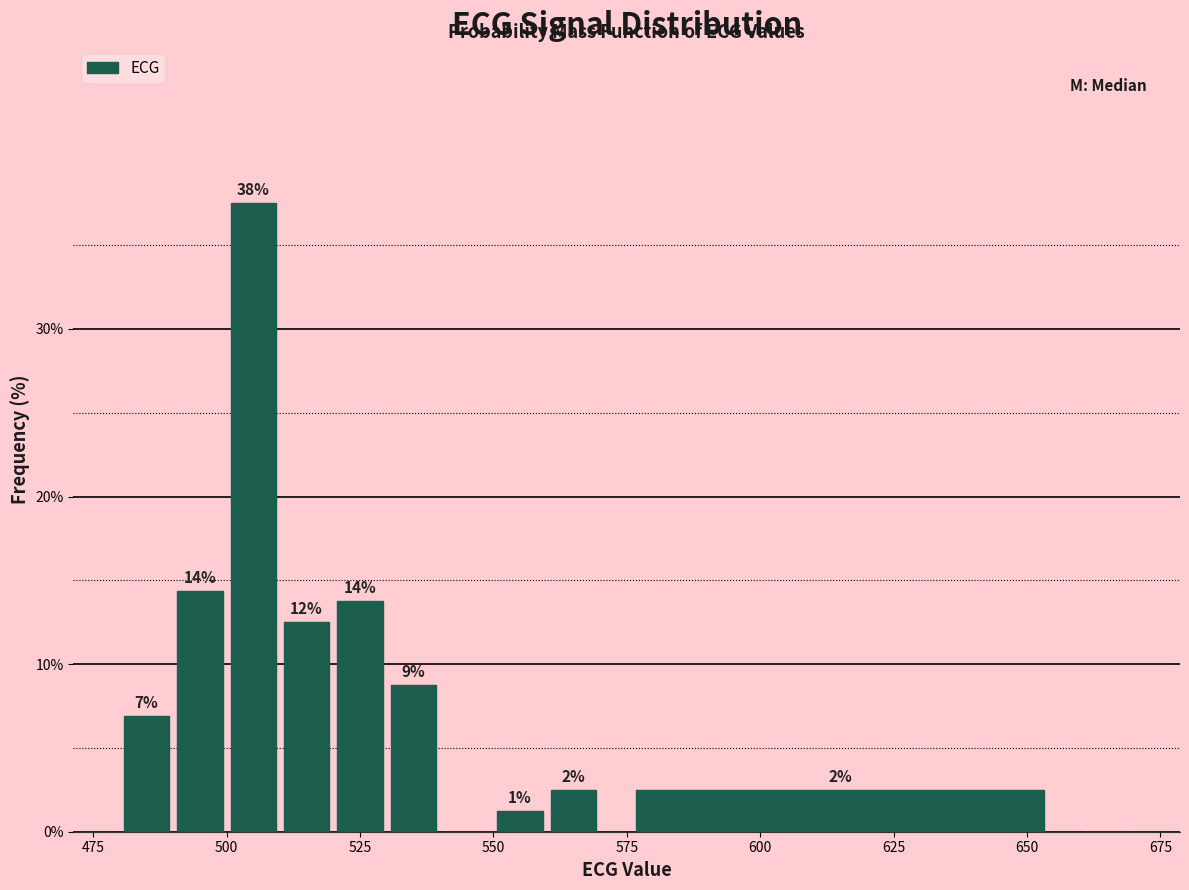

Around what value on the x-axis is the tallest bar? Give the approximate position of its centre, as read against the axis.

505